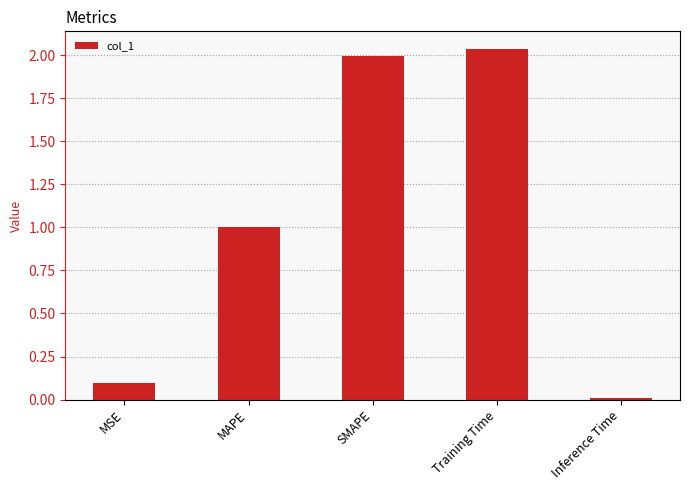

Which has a higher value, MSE or Inference Time?

MSE